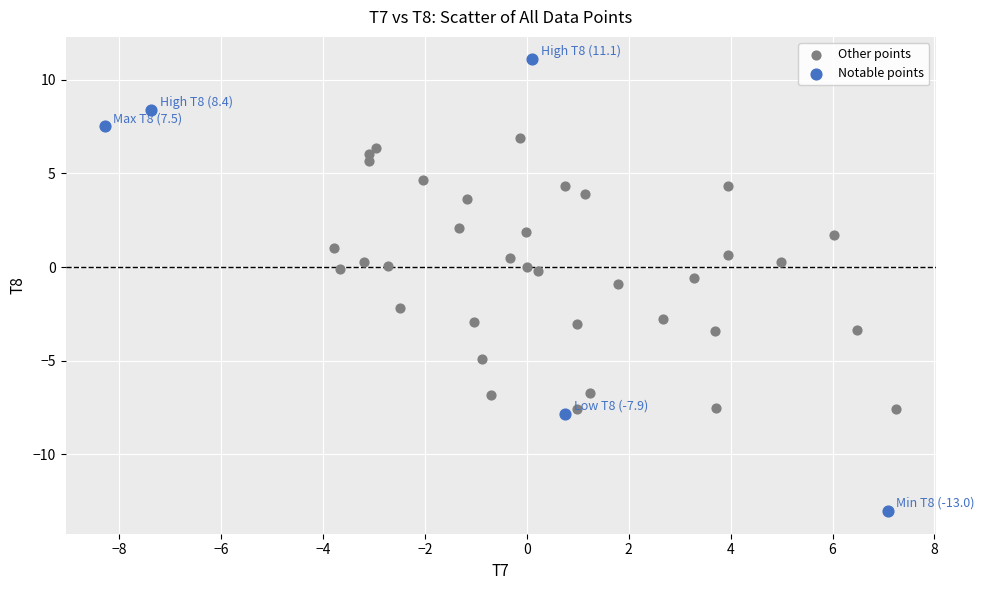

Which series contains the lowest Y value?

Notable points